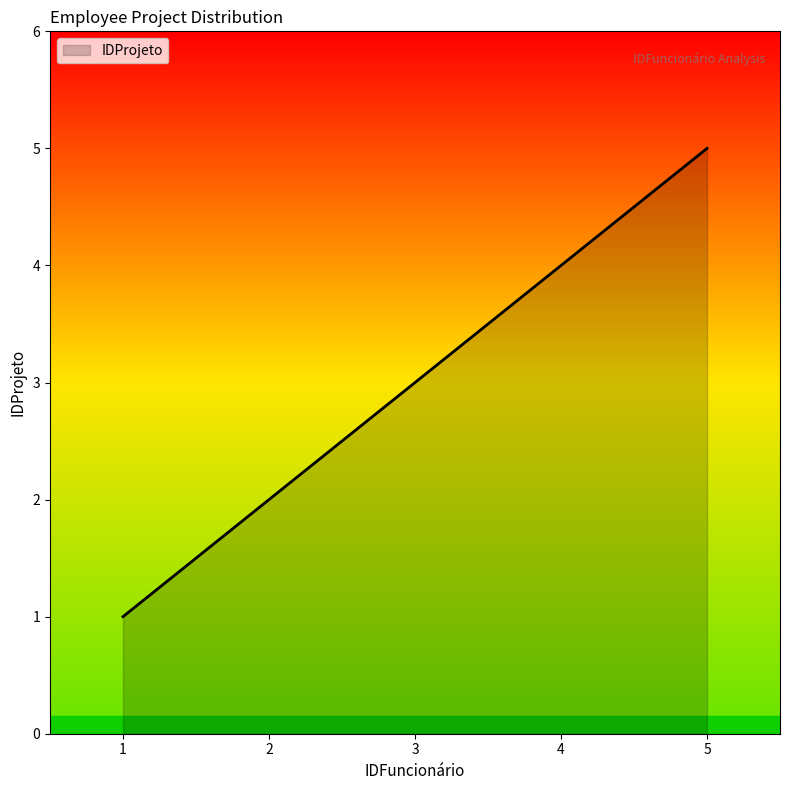

Reading left to right, transcribe all the data shown in this chart.

1	2	3	4	5